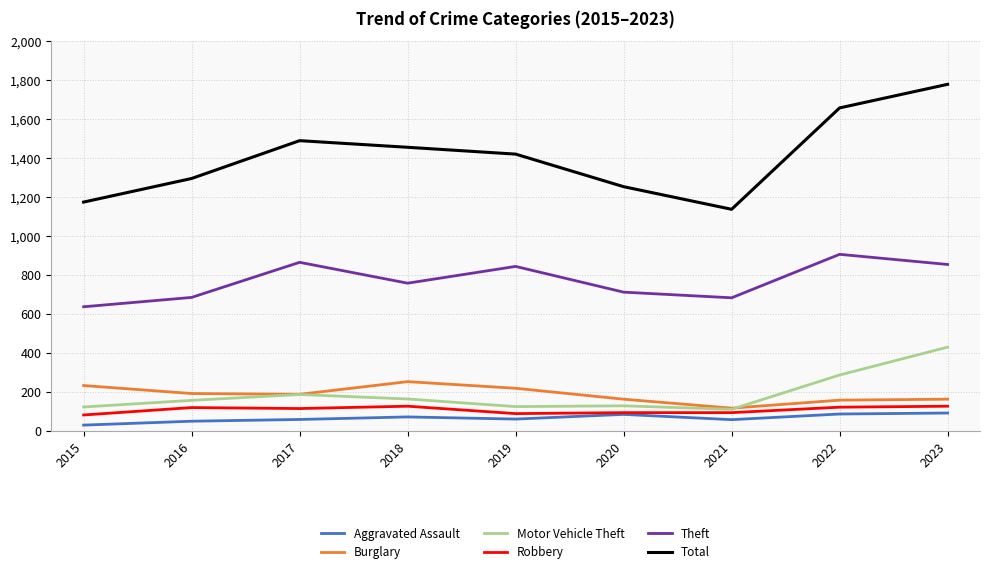

Where is the first local maximum for Theft?

2017